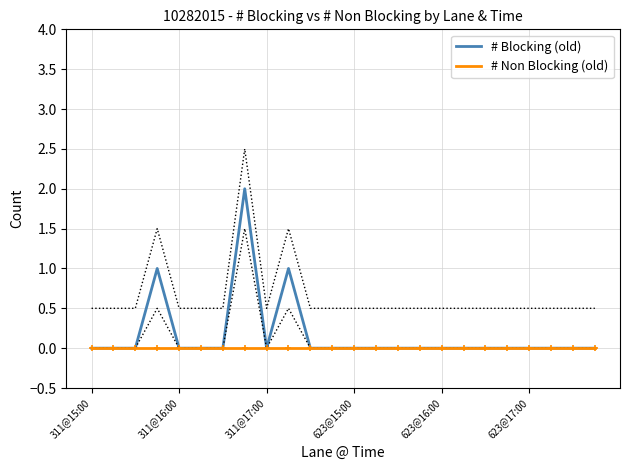

Reading right to left, list all the values displayed in this chart.

# Blocking (old): 0	0	0	0	0	0	0	0	0	0	0	0	0	0	1	0	2	0	0	0	1	0	0	0
# Non Blocking (old): 0	0	0	0	0	0	0	0	0	0	0	0	0	0	0	0	0	0	0	0	0	0	0	0